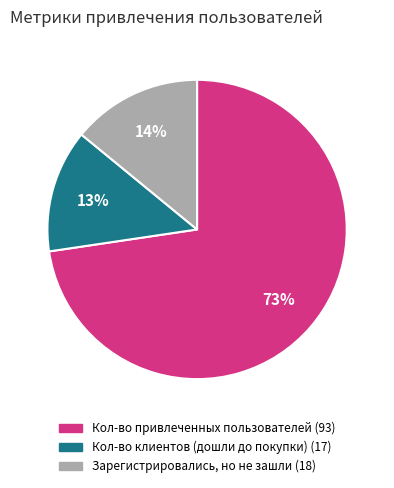

To the nearest percent, what is the average slice percentage?

33%